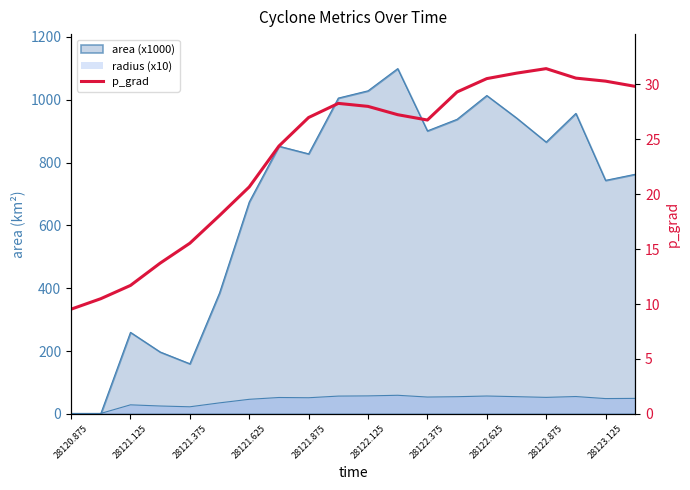

Reading left to right, what are all the values shown in this chart?

9.5	10.5	11.7	13.7	15.5	18.1	20.7	24.4	27.0	28.3	28.0	27.2	26.8	29.3	30.5	31.0	31.4	30.6	30.3	29.8